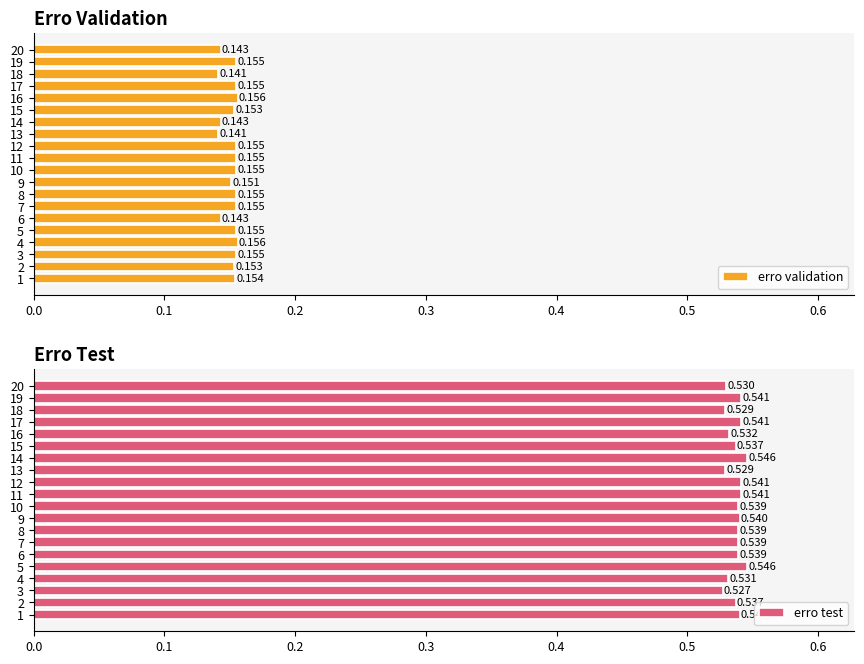

What is the sum of all erro validation values?

3.0